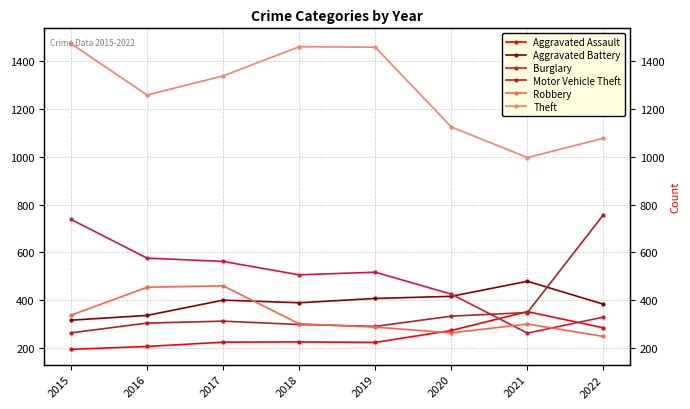

What is the average value of the Burglary series?

489